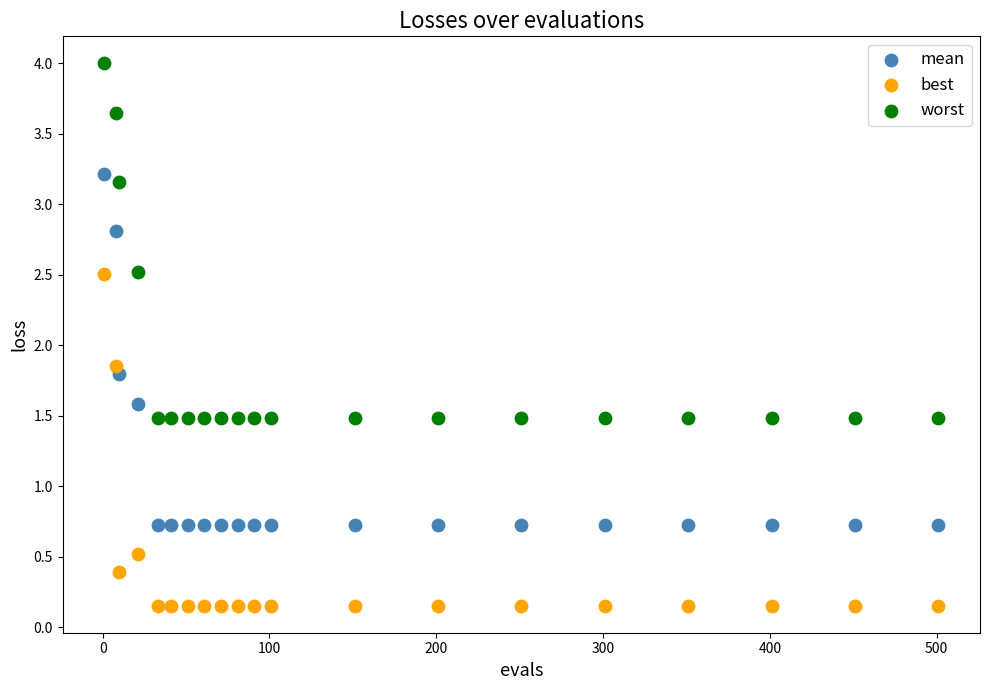

Which series reaches the minimum Y coordinate?

best